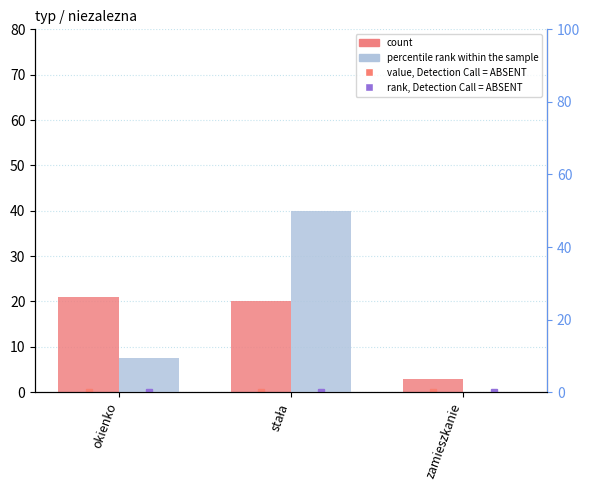

Which series has the largest total across all categories?

percentile rank within the sample